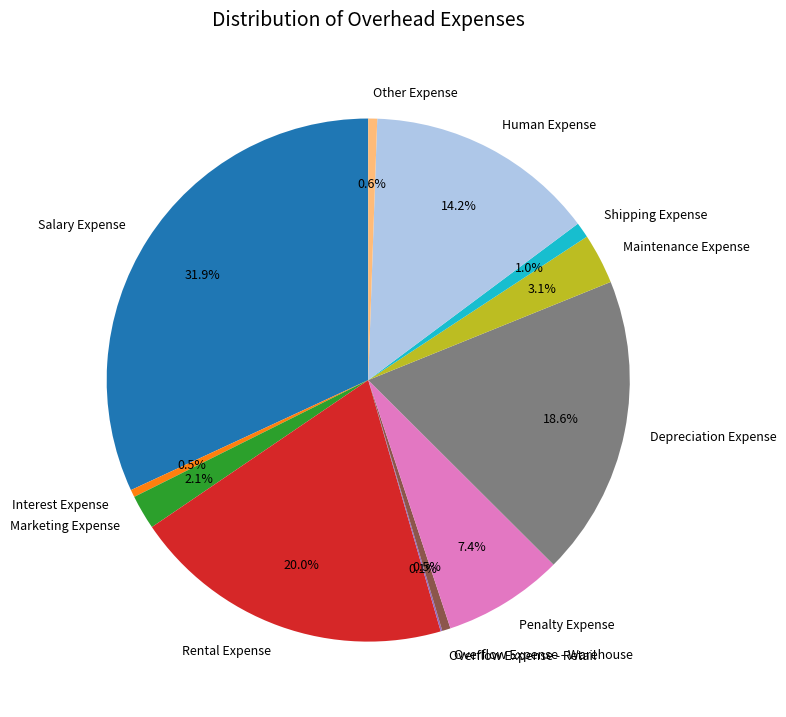

Is Rental Expense the majority of the pie?

No